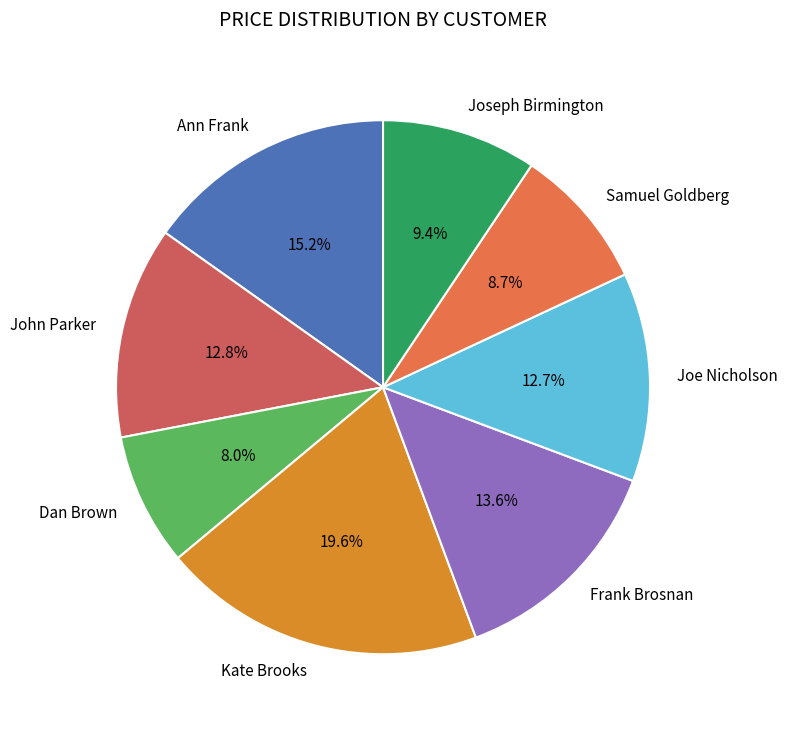

Is it true that Joseph Birmington is 9% of the pie?

True